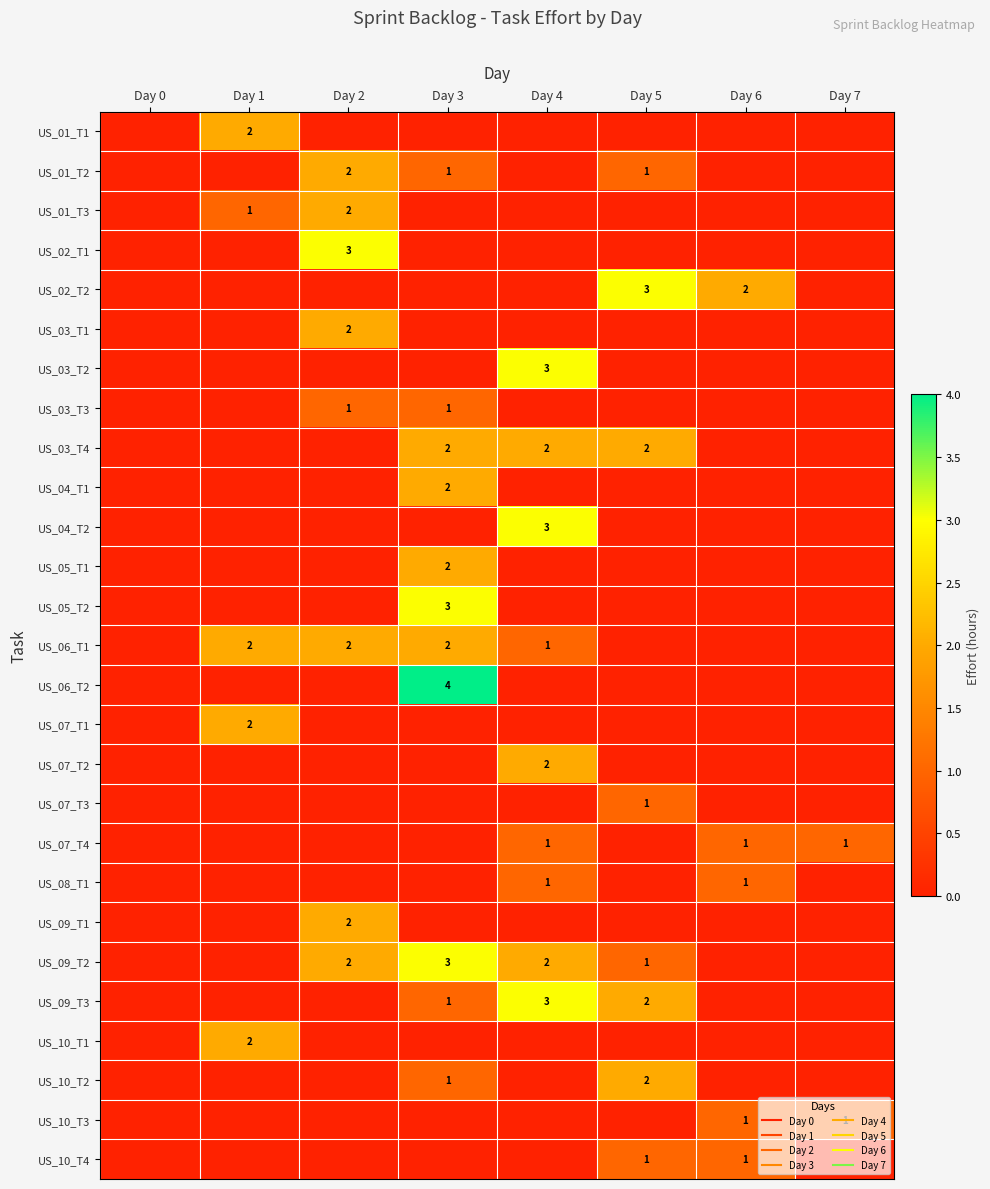

How many values in the US_03_T3 series exceed 0?

2